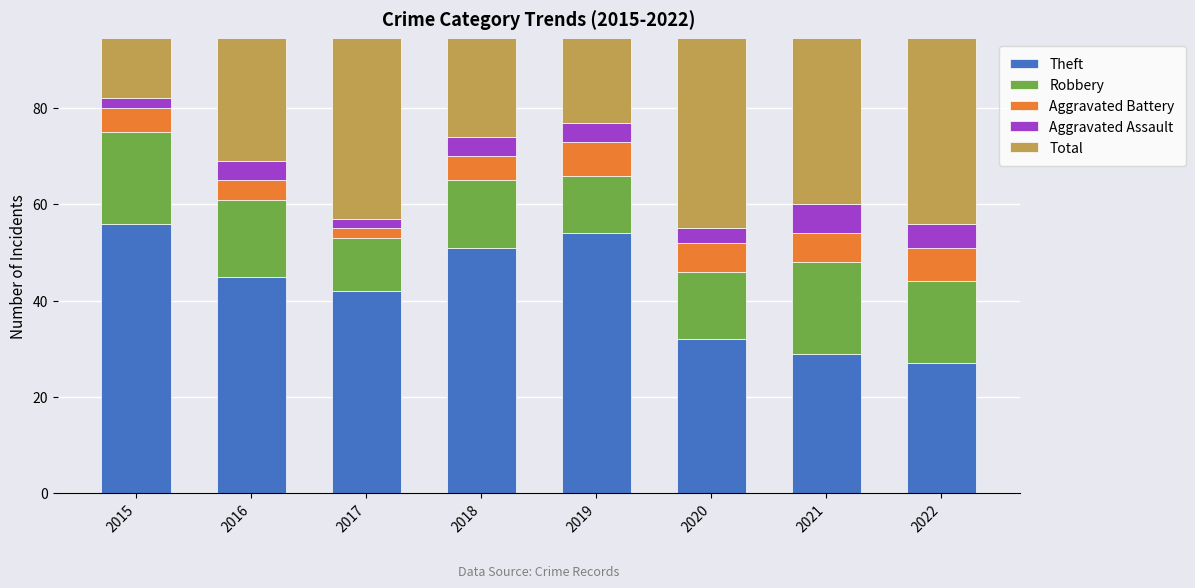

At 2016, list the series in order from largest to smallest.

Total, Theft, Robbery, Aggravated Battery, Aggravated Assault